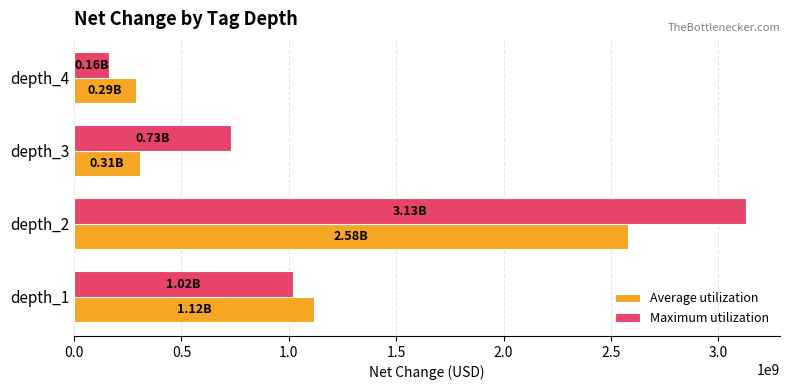

Which series has the largest total across all categories?

Maximum utilization